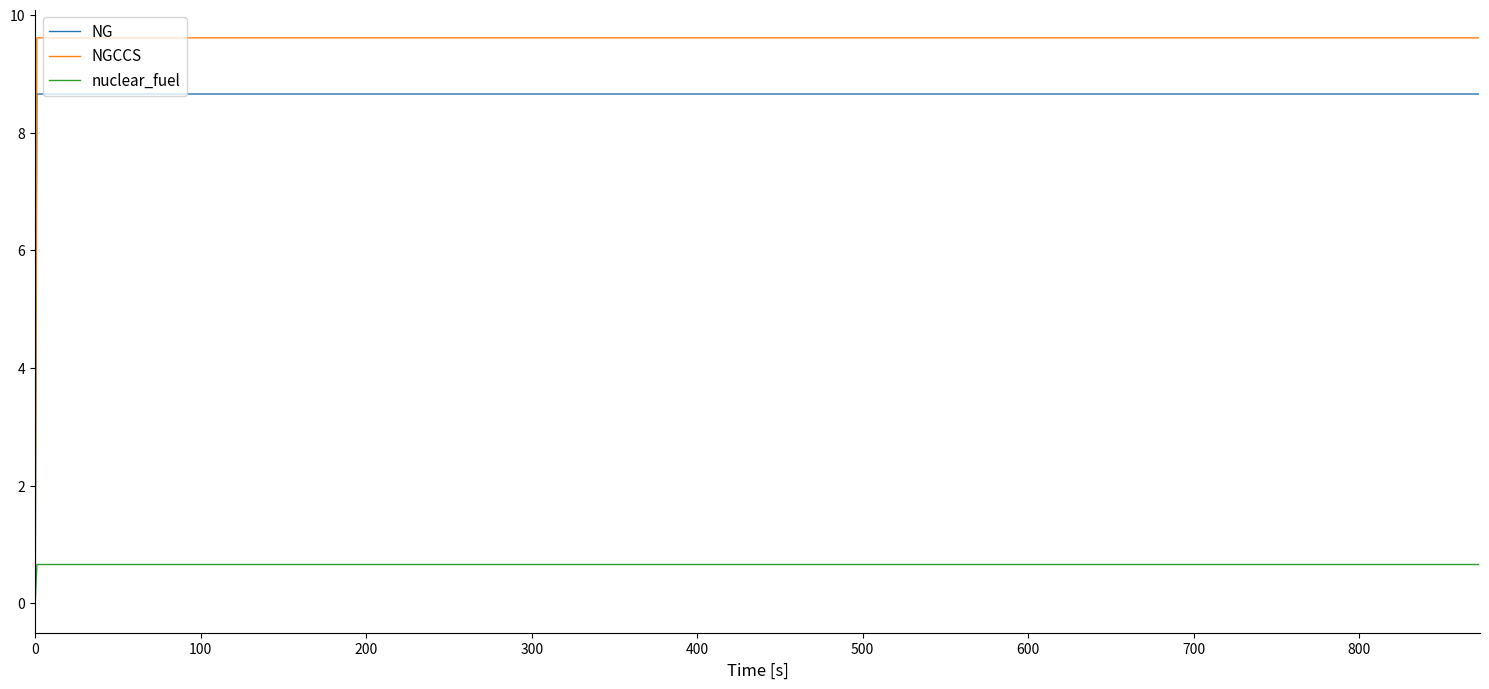

Count the nuclear_fuel values in the range 0 to 1.

873